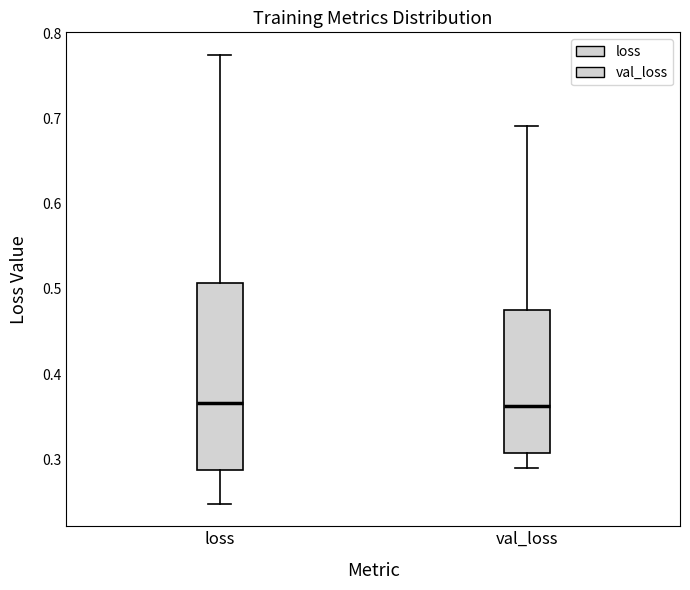

Reading left to right, transcribe this box plot: for each box, give where its median line is, the range the box spans, and where its two whiskers end, as read against the y-axis. The values are not printed on the chart, so give them approximately, as read against the axis.

loss: median 0.37, box 0.29 to 0.51, whiskers 0.25 to 0.77
val_loss: median 0.36, box 0.31 to 0.48, whiskers 0.29 to 0.69